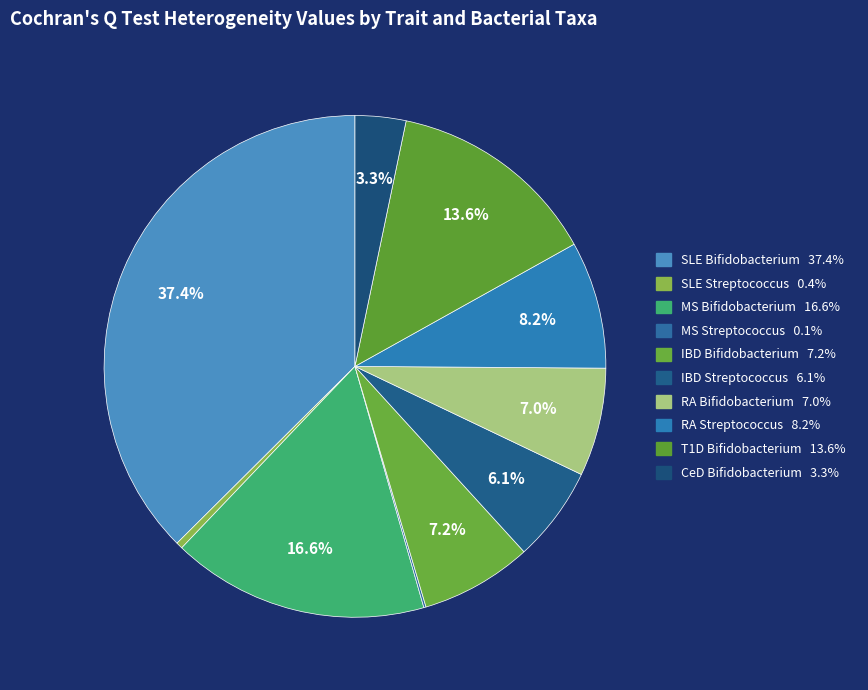

Is there a majority slice in this chart?

No